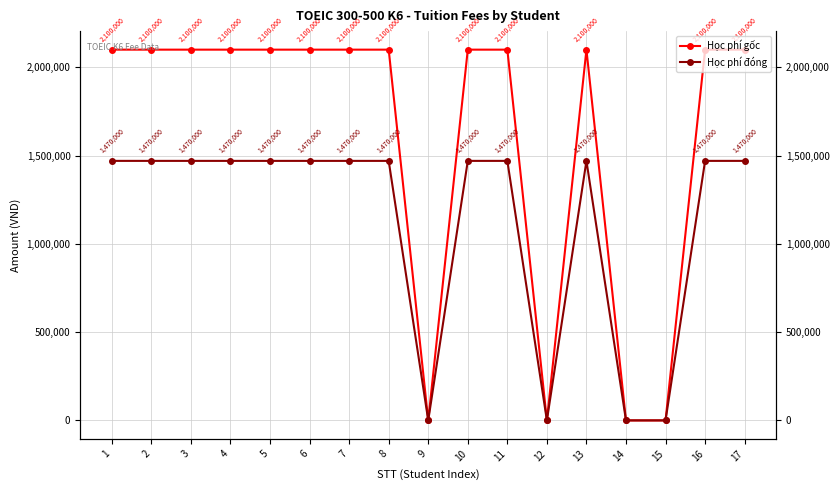

Reading left to right, what are all the values shown in this chart?

Học phí gốc: 2100000	2100000	2100000	2100000	2100000	2100000	2100000	2100000	0	2100000	2100000	0	2100000	0	0	2100000	2100000
Học phí đóng: 1470000	1470000	1470000	1470000	1470000	1470000	1470000	1470000	0	1470000	1470000	0	1470000	0	0	1470000	1470000